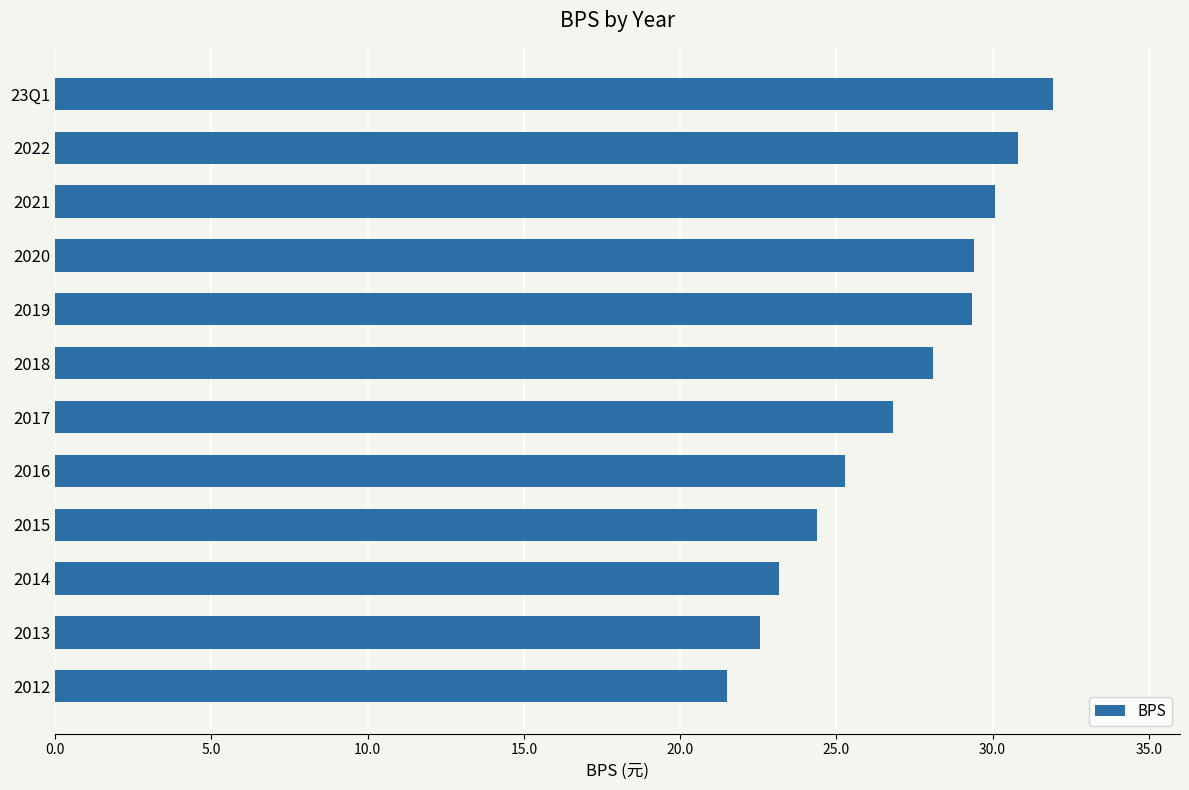

What is the change in value from 2022 to 2018?

-2.7